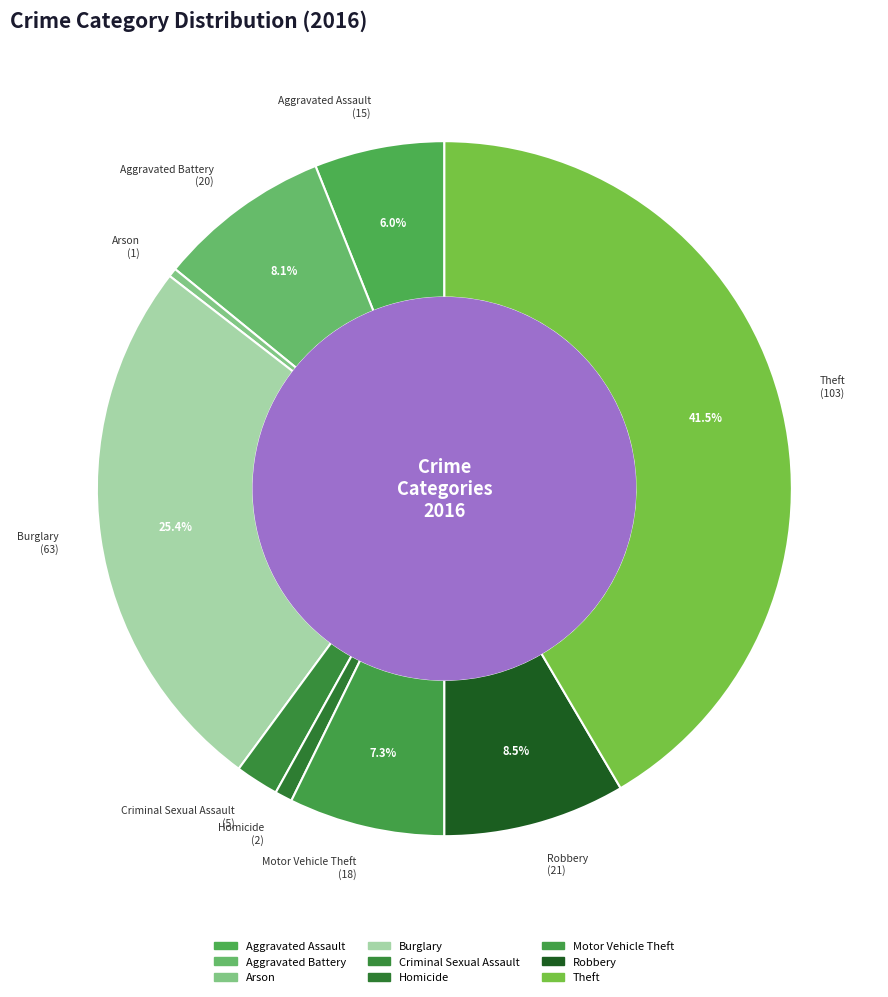

How many segments does this pie chart have?

9